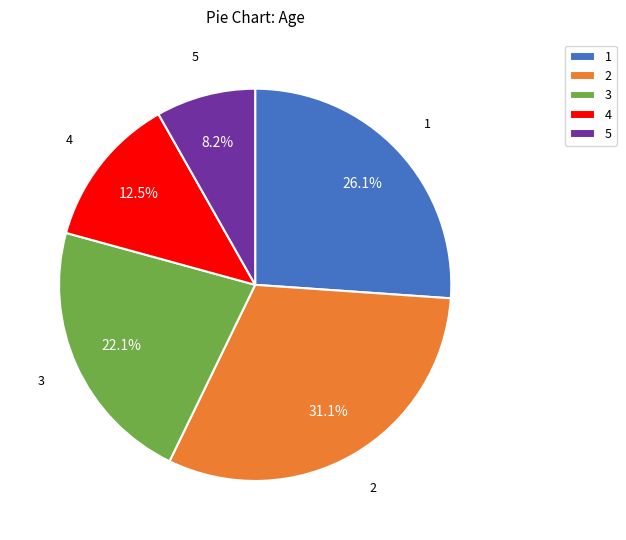

Which category has the biggest portion of the pie?

2